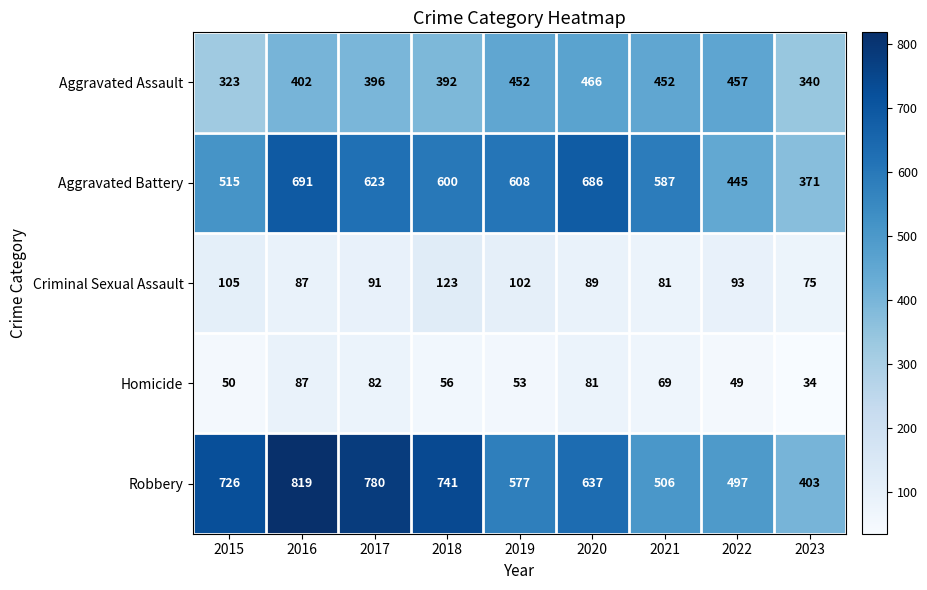

Read the Criminal Sexual Assault value at 2021, to the nearest 10.

80